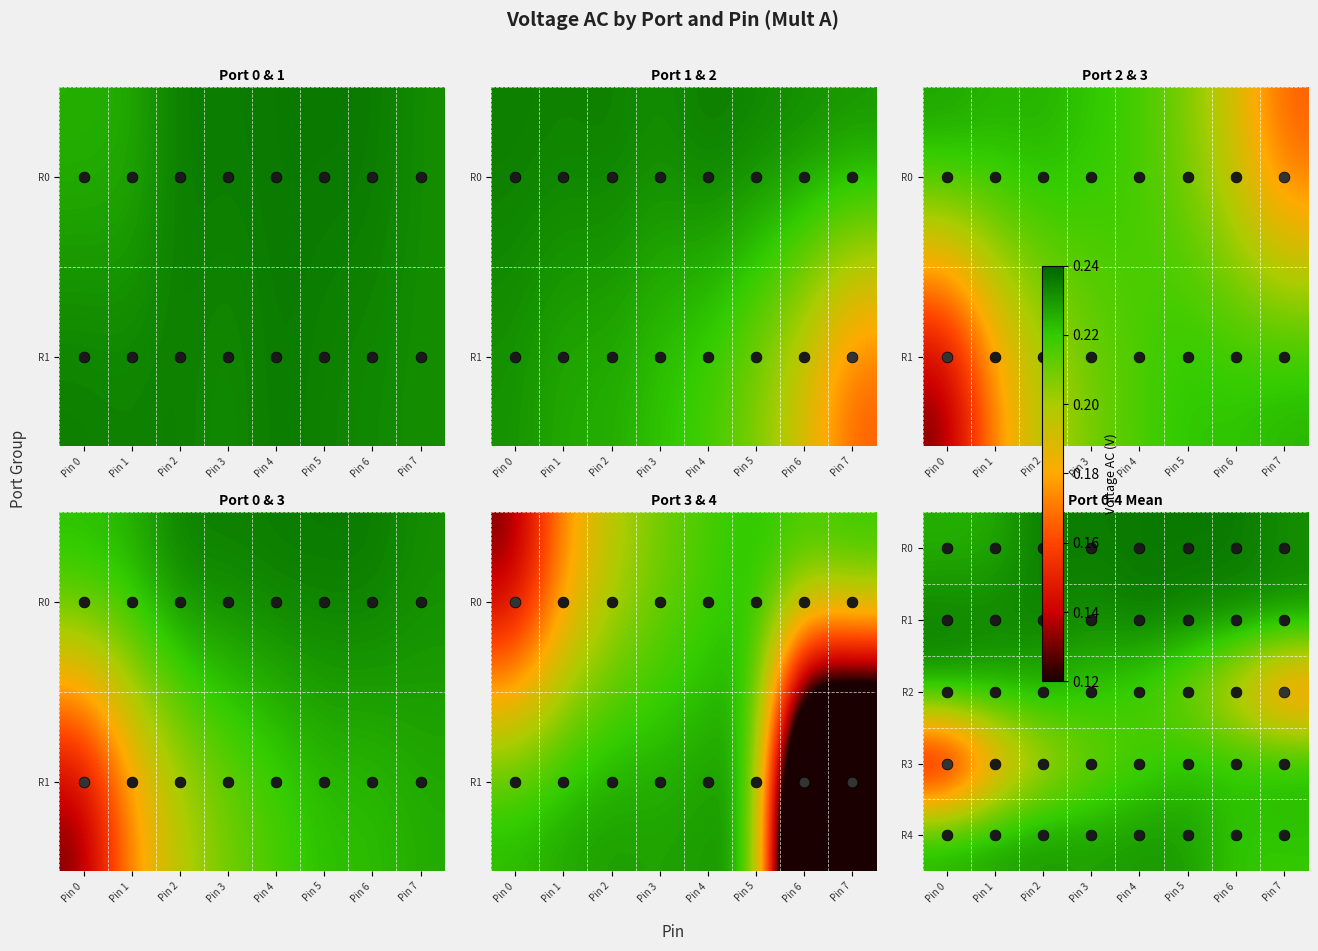

Which category has the lowest value in the R3 series?

Pin 0